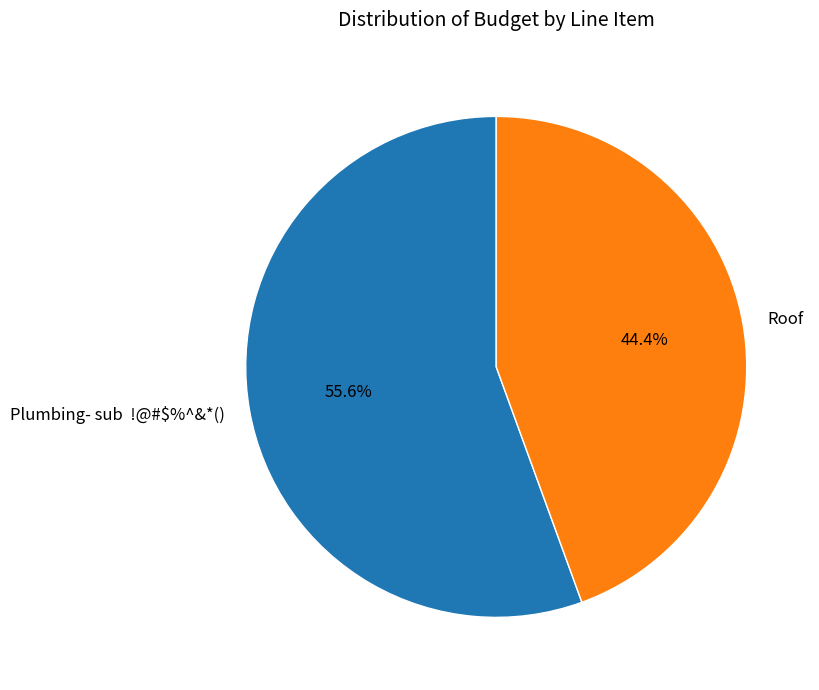

How much of the chart is everything except Plumbing- sub !@#$%^&*()?

44.4%